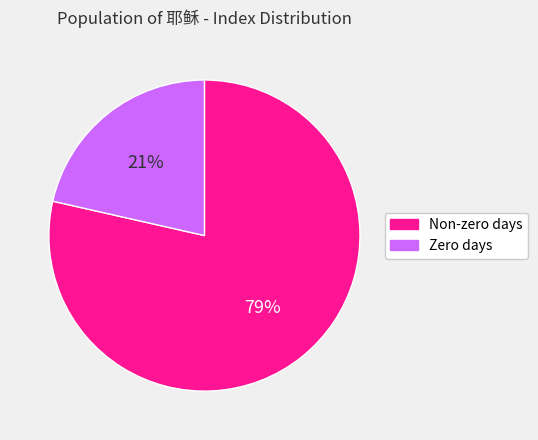

Combined, do Zero days and Non-zero days account for over 50%?

Yes